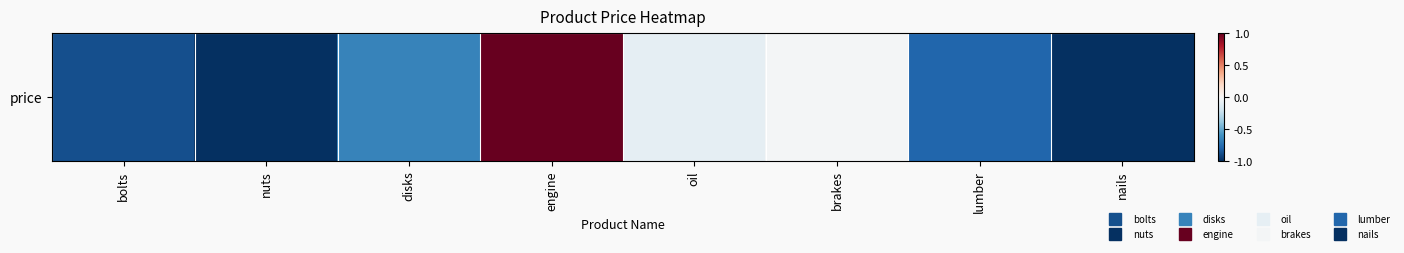

How many data points are less than 0?

7